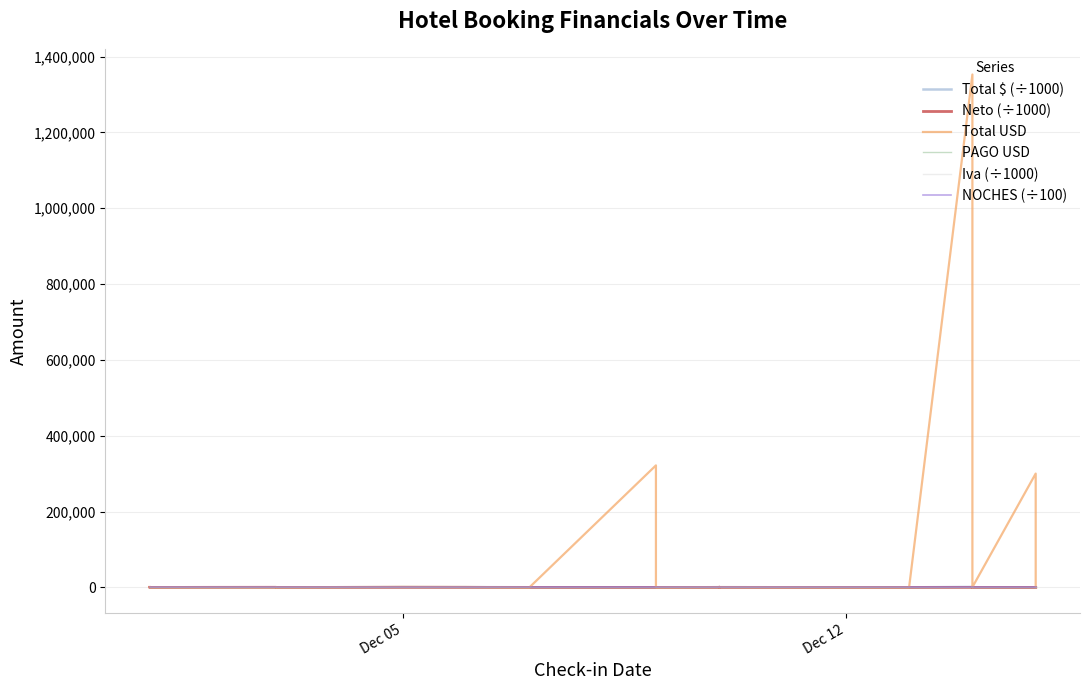

In Neto (÷1000), how many points are lower than both neighbors (excluding endpoints)?

2